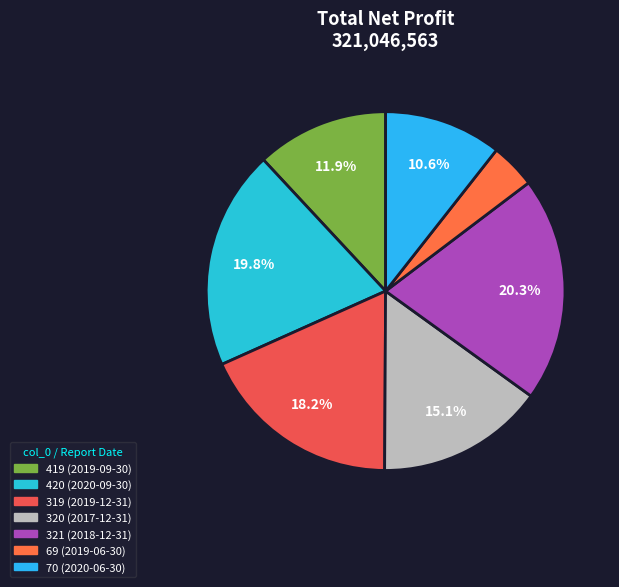

Which category has the biggest portion of the pie?

321